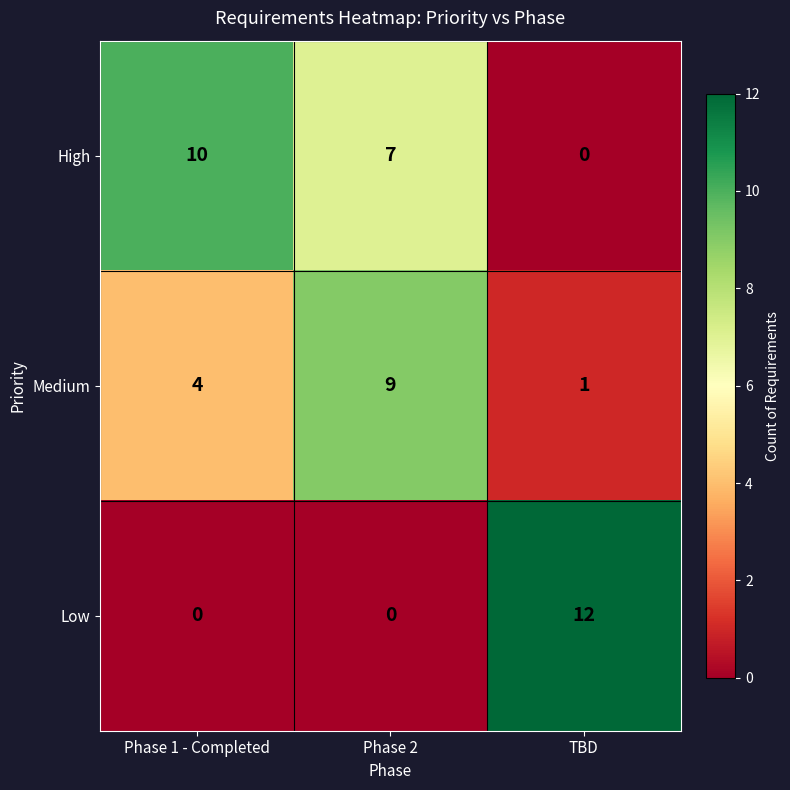

Between Phase 1 - Completed and TBD, which series saw the biggest shift?

Low